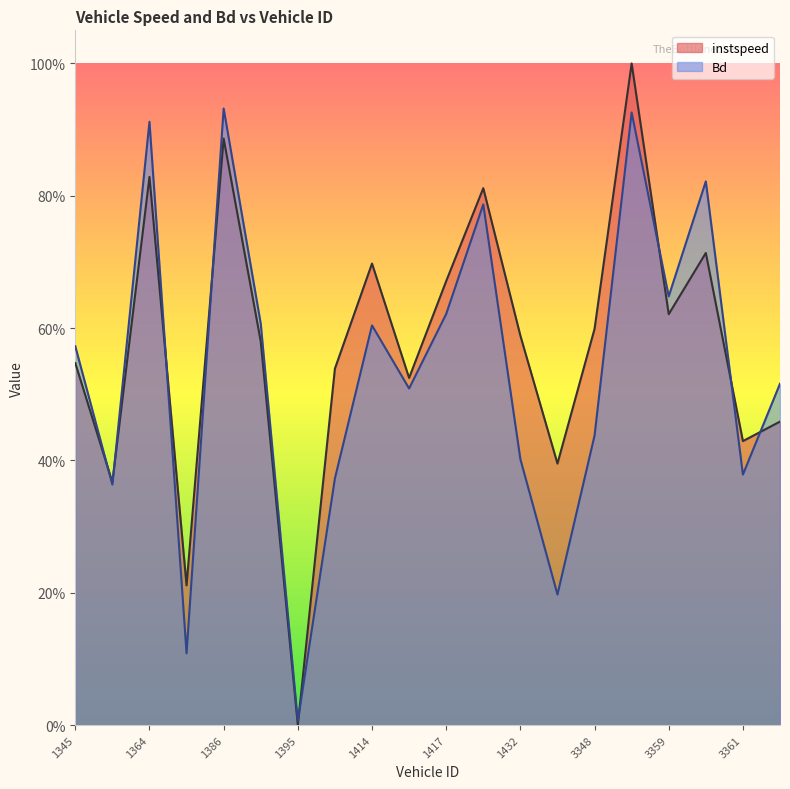

What is the difference between the maximum and minimum values in the Bd series?

0.9